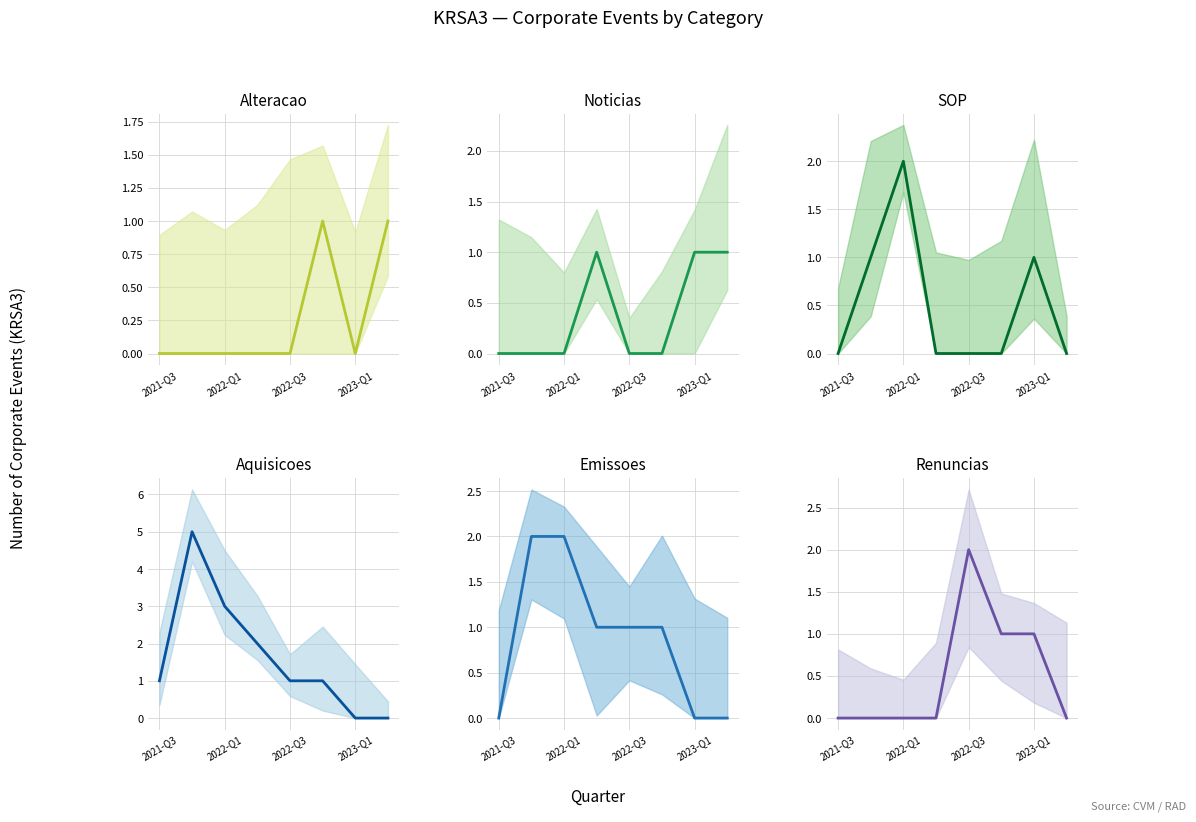

How many interior local peaks does the Renuncias series have?

1